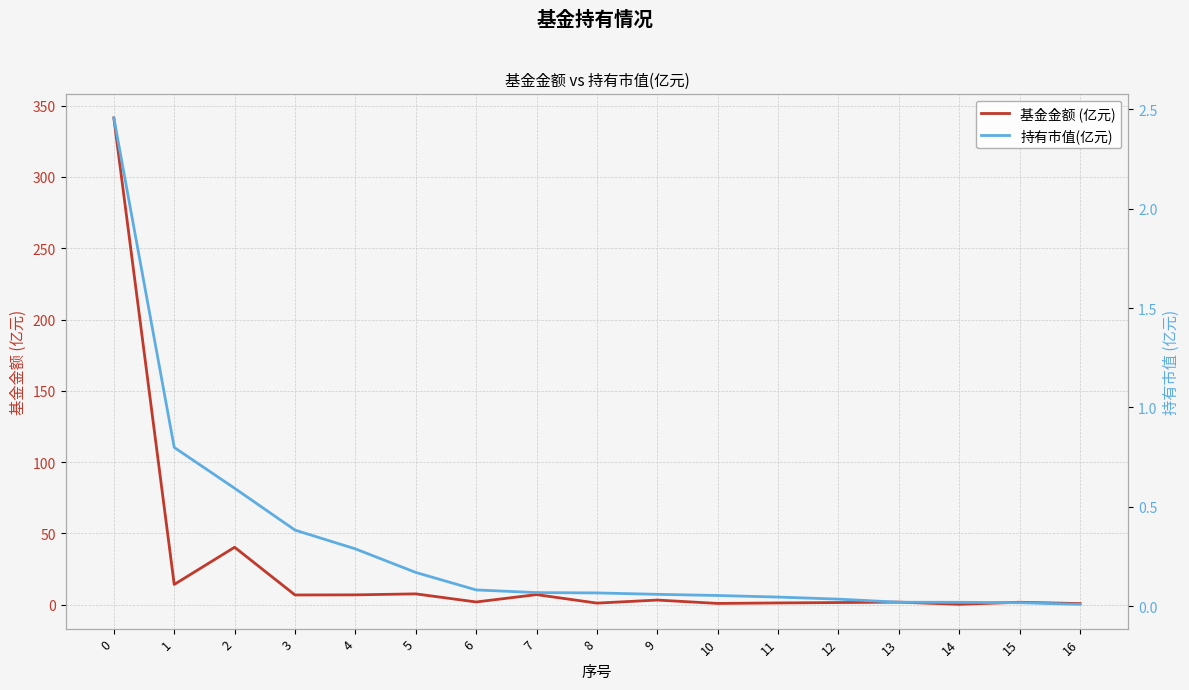

What is the sum of the 持有市值(亿元) values at 5 and 0?

2.6